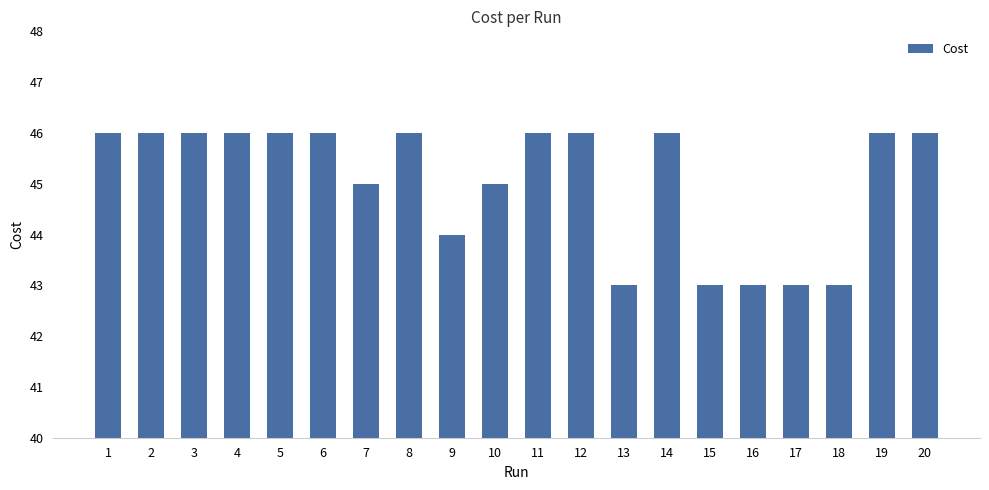

Does the chart contain stacked bars?

No